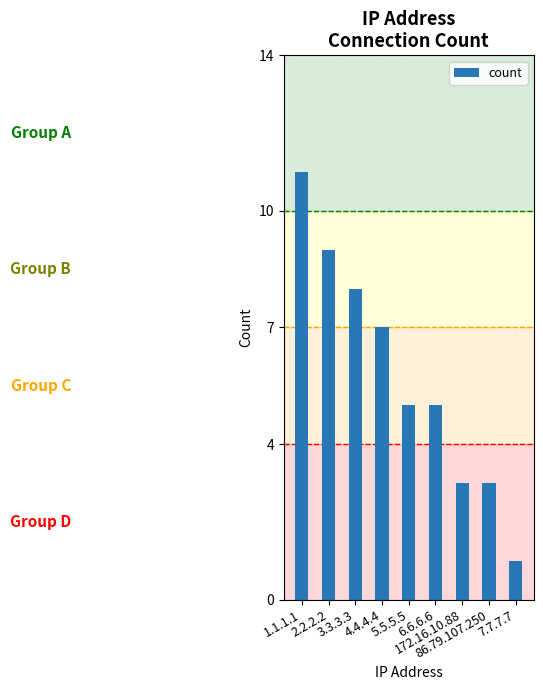

What is the minimum value shown in the chart?

1